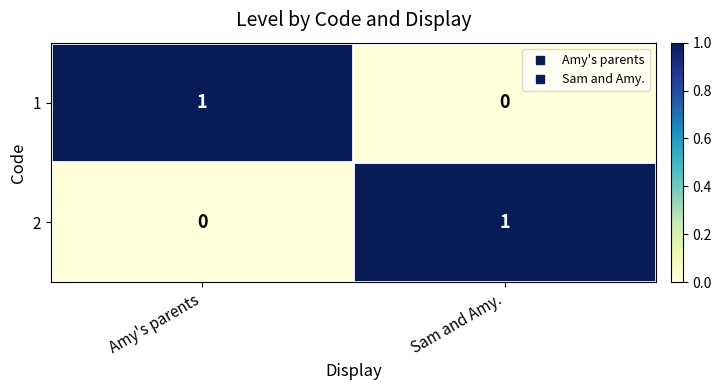

What is the total value across all series at Amy's parents?

1